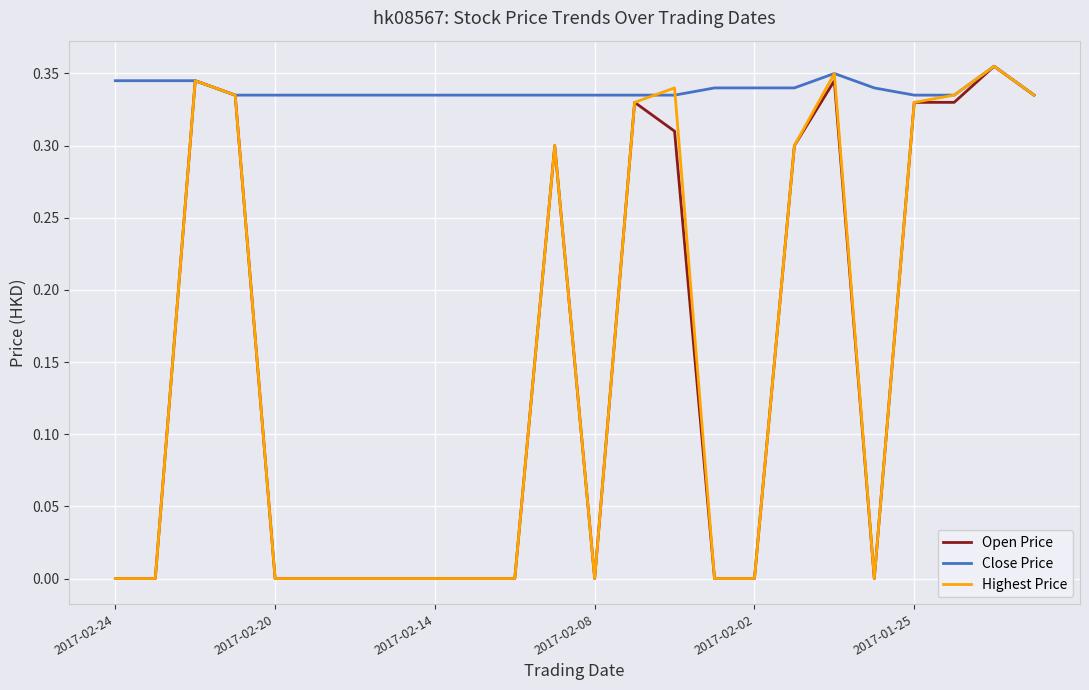

Which series has the largest total across all categories?

Close Price